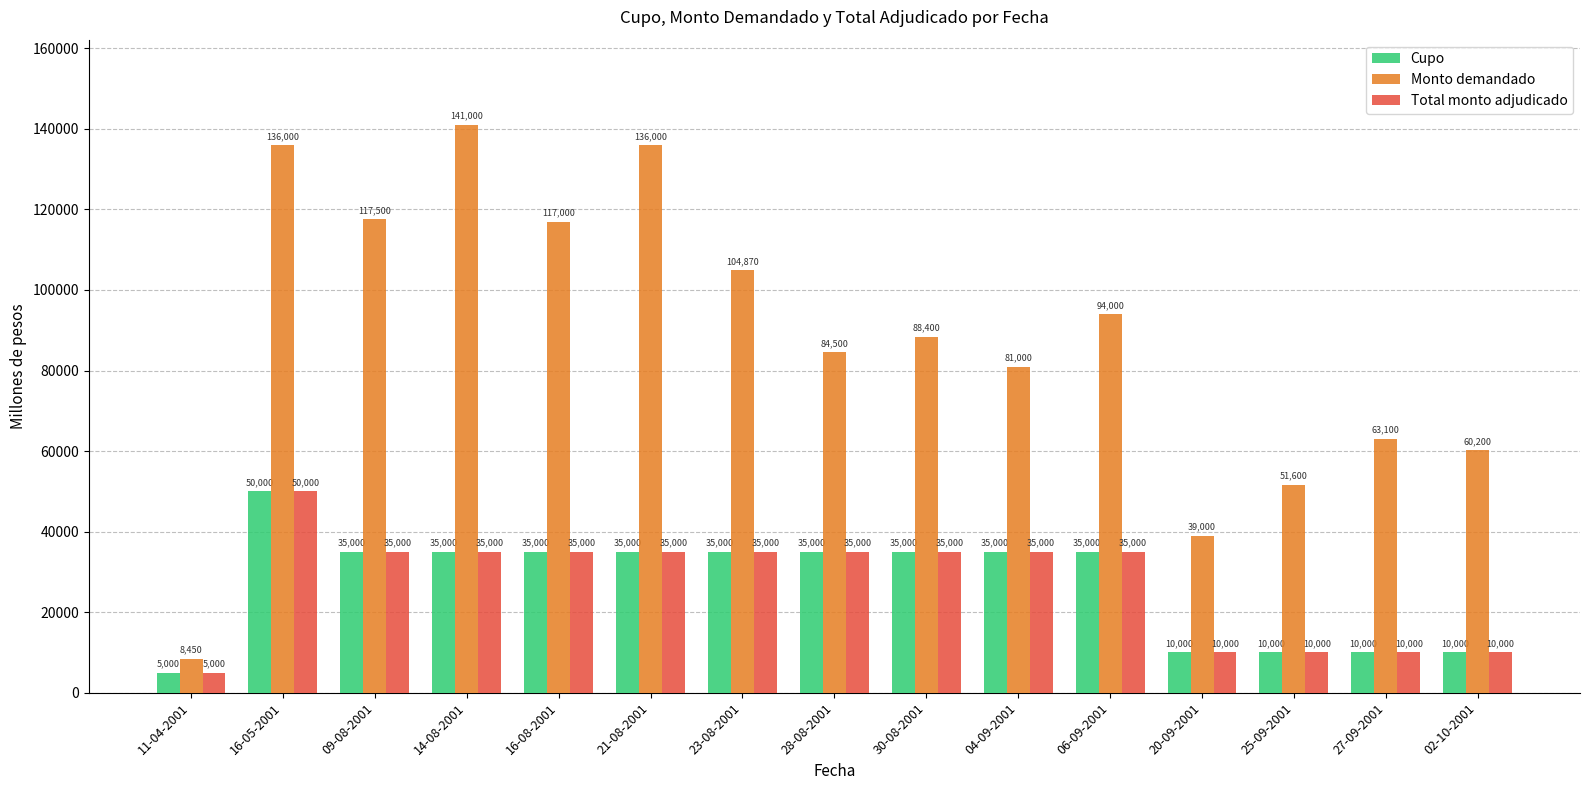

What value does the Monto demandado series have at 11-04-2001?

8450